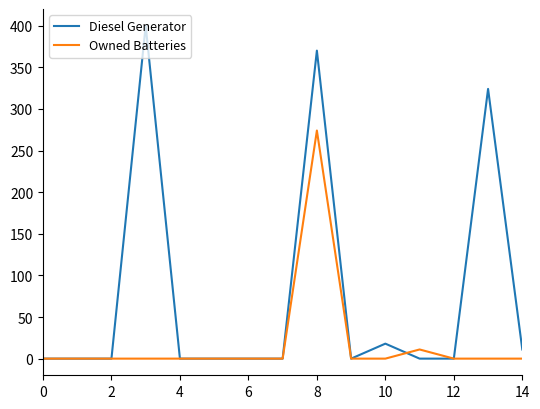

Which series has the largest total across all categories?

Diesel Generator